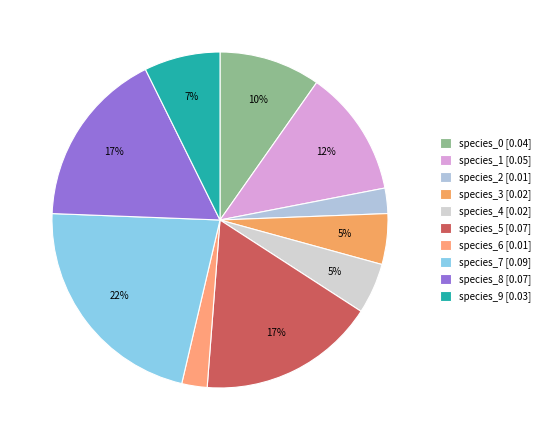

To the nearest percent, what is the average slice percentage?

10%